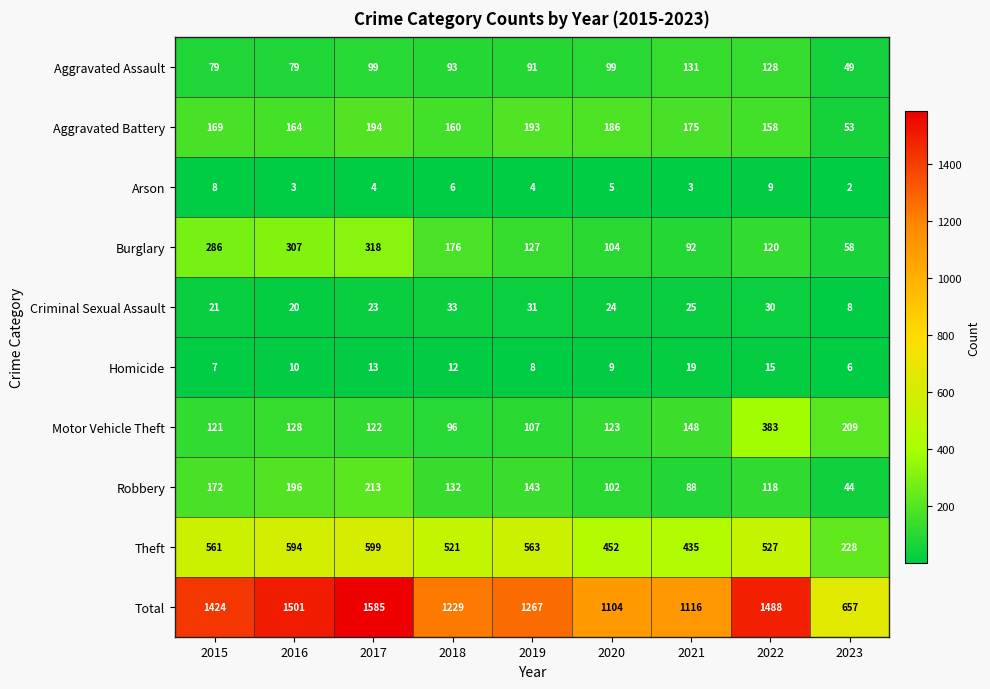

List the series in order of their peak value, lowest first.

Arson, Homicide, Criminal Sexual Assault, Aggravated Assault, Aggravated Battery, Robbery, Burglary, Motor Vehicle Theft, Theft, Total